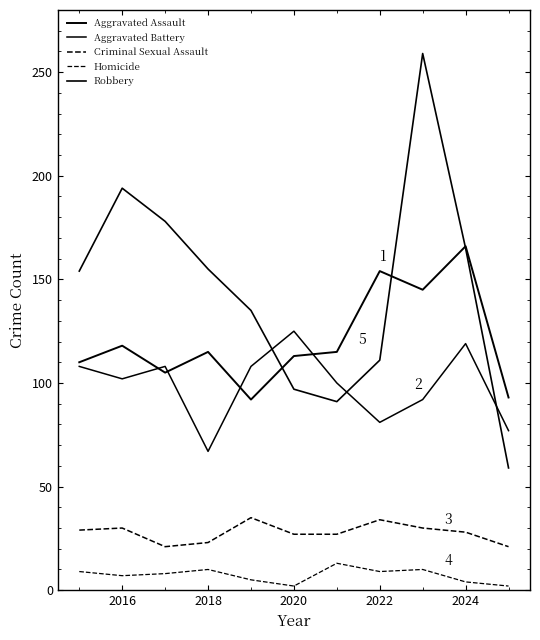

What is the value of the Criminal Sexual Assault point at the 8th from the left?

34